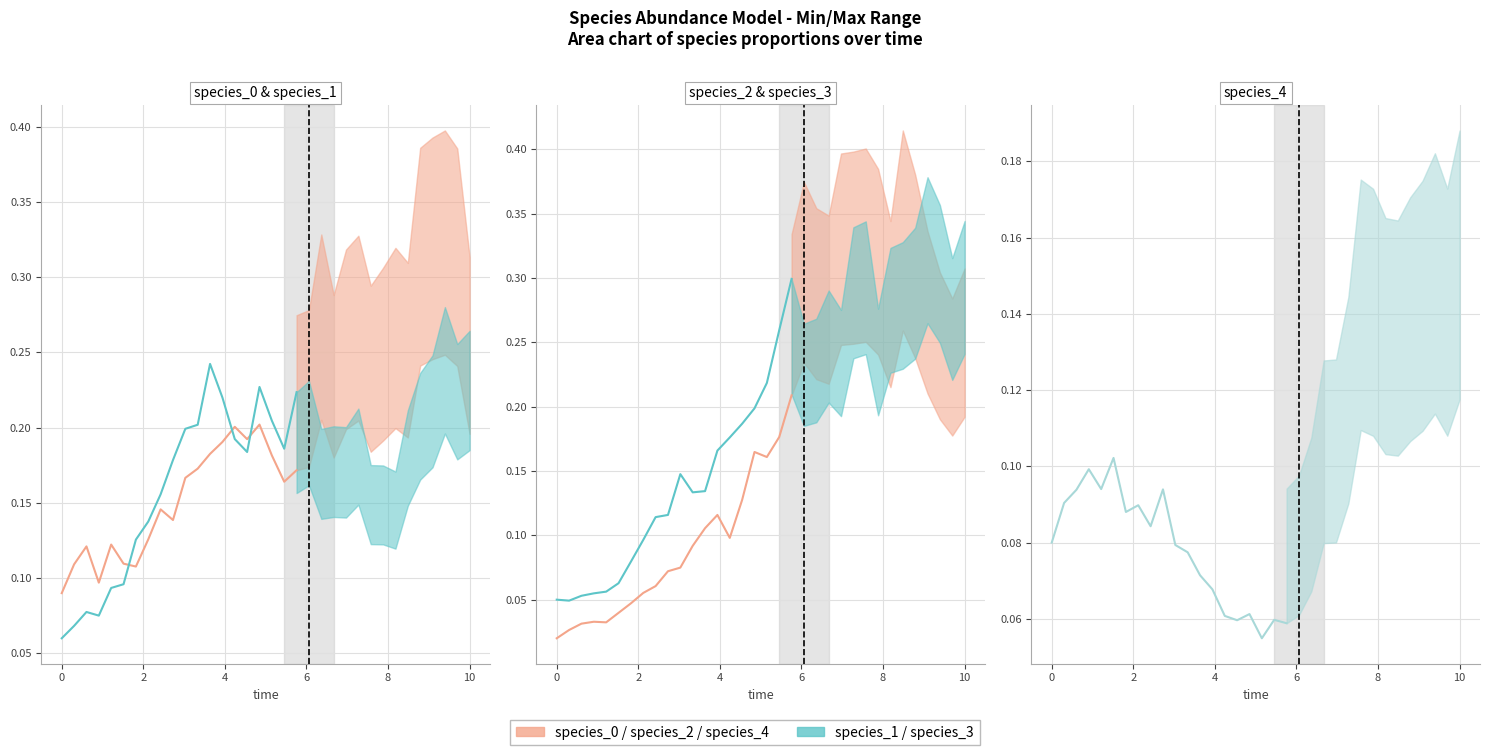

Reading left to right, extract all data points from this chart.

species_0: 0.1	0.1	0.1	0.1	0.1	0.1	0.1	0.1	0.1	0.1	0.2	0.2	0.2	0.2	0.2	0.2	0.2	0.2	0.2	0.2
species_1: 0.1	0.1	0.1	0.1	0.1	0.1	0.1	0.1	0.2	0.2	0.2	0.2	0.2	0.2	0.2	0.2	0.2	0.2	0.2	0.2
species_2: 0.0	0.0	0.0	0.0	0.0	0.0	0.0	0.1	0.1	0.1	0.1	0.1	0.1	0.1	0.1	0.1	0.2	0.2	0.2	0.2
species_3: 0.1	0.0	0.1	0.1	0.1	0.1	0.1	0.1	0.1	0.1	0.1	0.1	0.1	0.2	0.2	0.2	0.2	0.2	0.3	0.3
species_4: 0.1	0.1	0.1	0.1	0.1	0.1	0.1	0.1	0.1	0.1	0.1	0.1	0.1	0.1	0.1	0.1	0.1	0.1	0.1	0.1